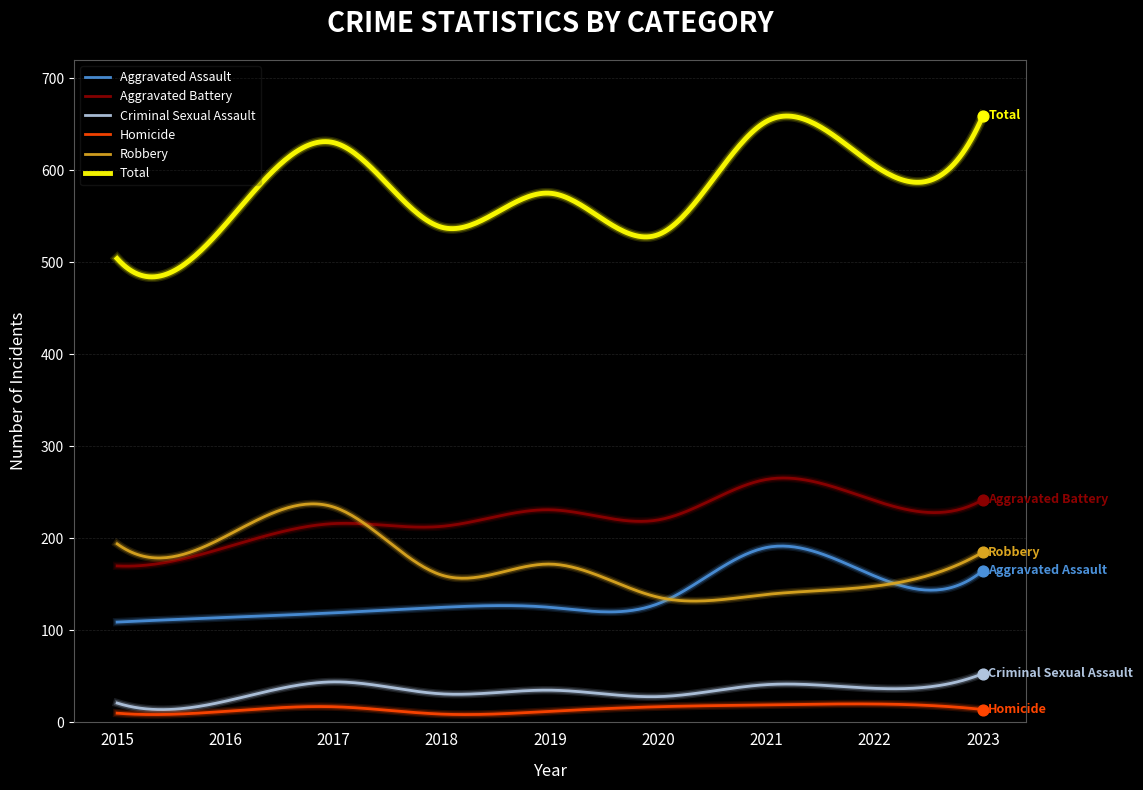

Which series has the widest spread of values?

Total